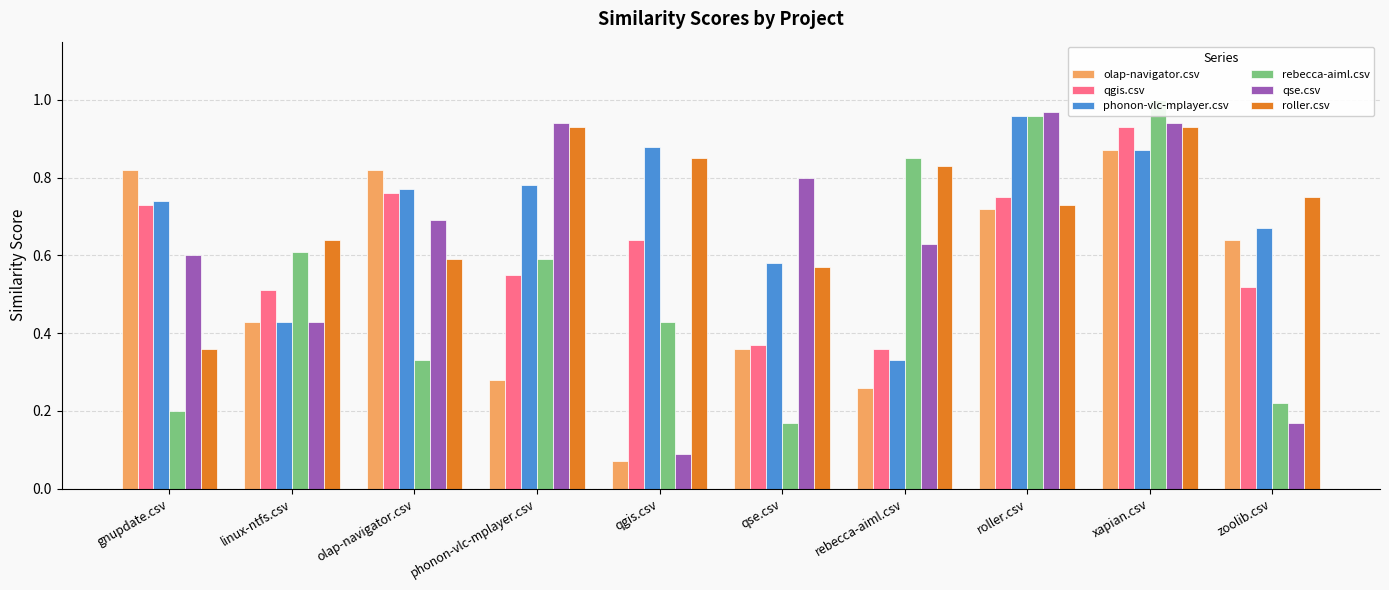

Rank the categories by roller.csv value from lowest to highest.

gnupdate.csv, qse.csv, olap-navigator.csv, linux-ntfs.csv, roller.csv, zoolib.csv, rebecca-aiml.csv, qgis.csv, phonon-vlc-mplayer.csv, xapian.csv